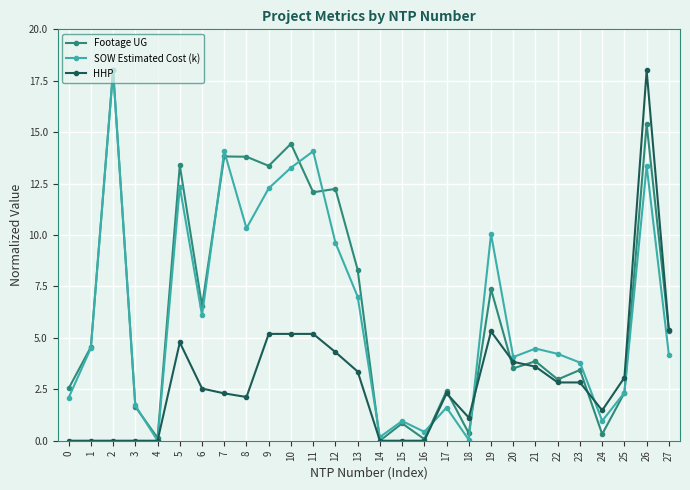

Between 7 and 14, which series saw the biggest shift?

SOW Estimated Cost (k)